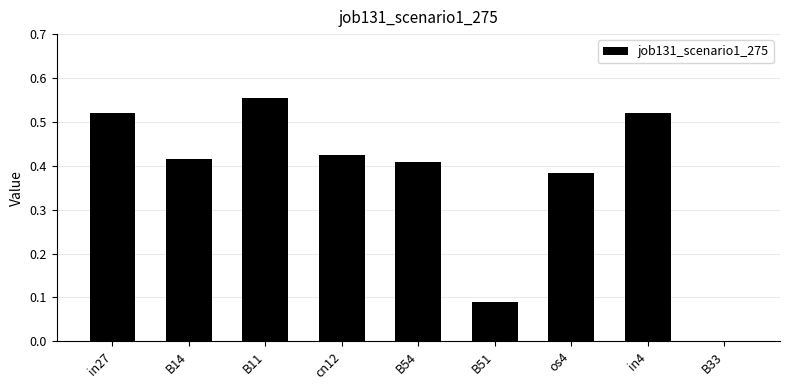

Between os4 and B54, which is larger?

B54